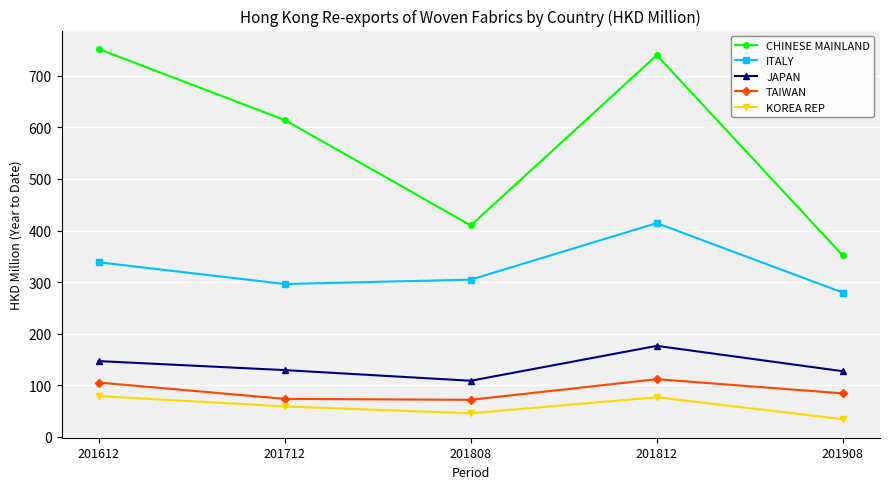

What is the spread (max minus min) of values at 201712?

555.2